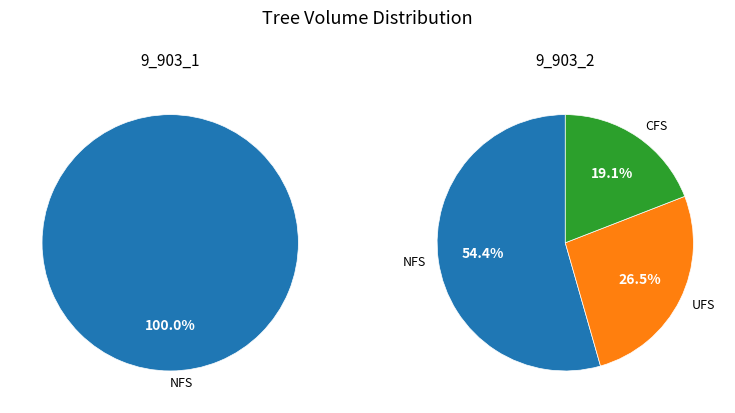

To the nearest percent, what is the combined percentage of 9_903_2 and 9_903_1?

100%